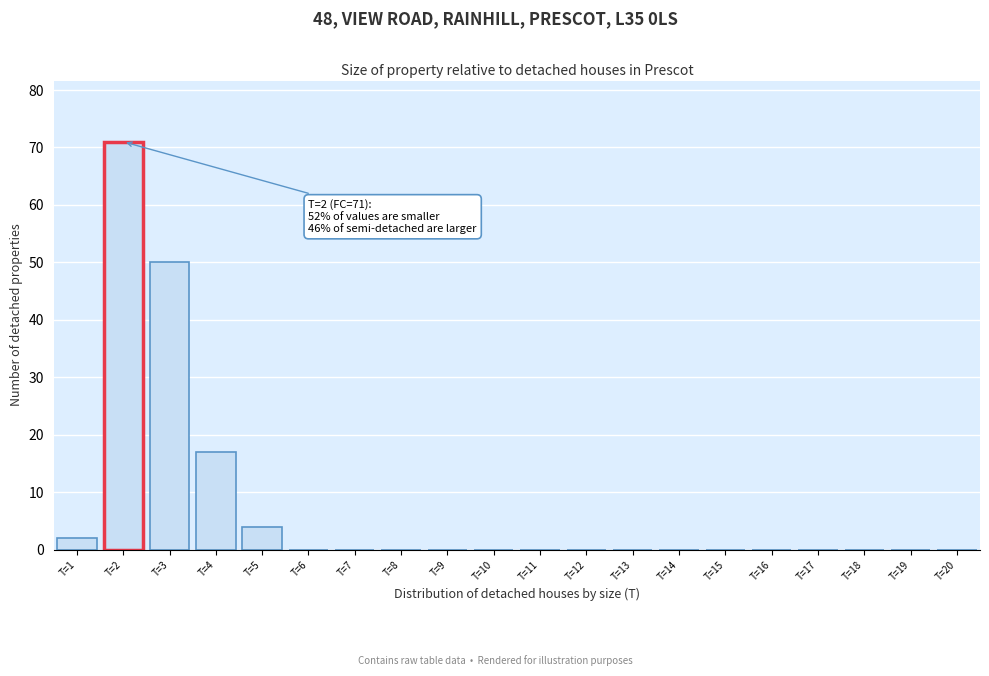

Reading left to right, transcribe all the data shown in this chart.

T=1=2	T=2=71	T=3=50	T=4=17	T=5=4	T=6=0	T=7=0	T=8=0	T=9=0	T=10=0	T=11=0	T=12=0	T=13=0	T=14=0	T=15=0	T=16=0	T=17=0	T=18=0	T=19=0	T=20=0